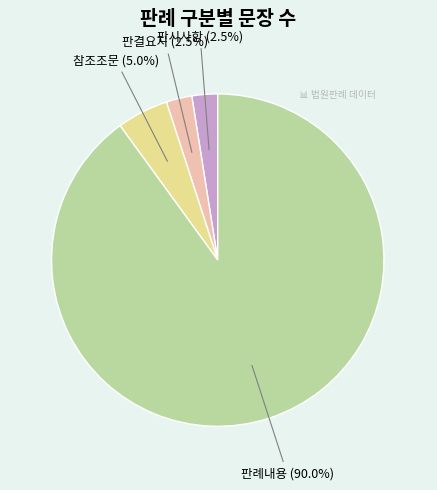

Is there a majority slice in this chart?

Yes